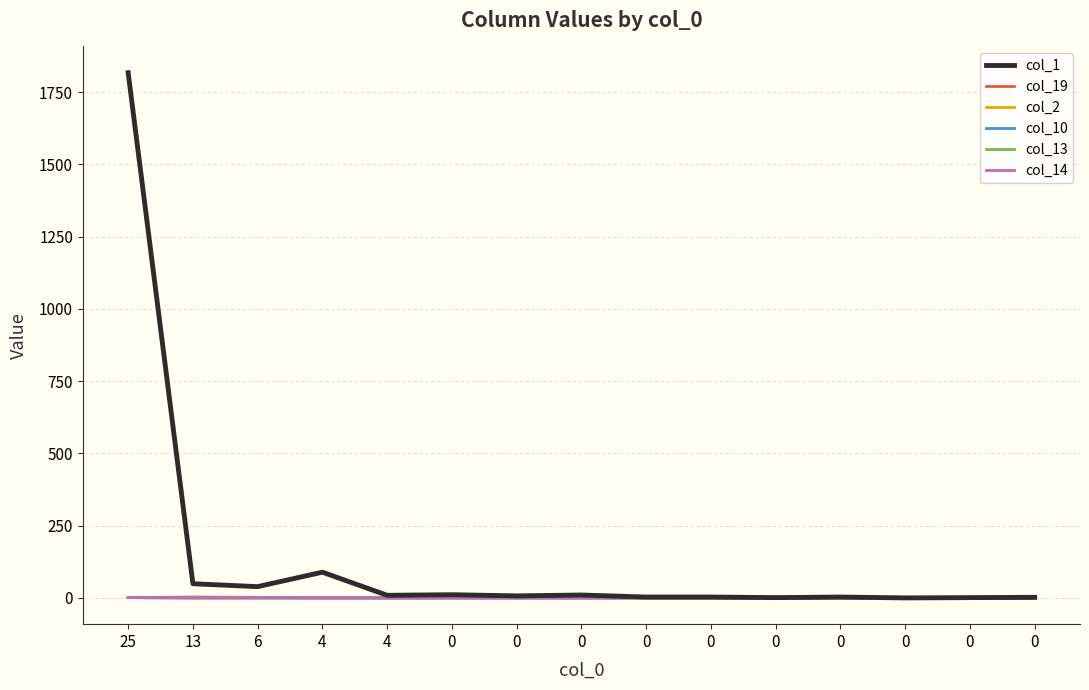

Count the col_14 values in the range 0 to 1.

15